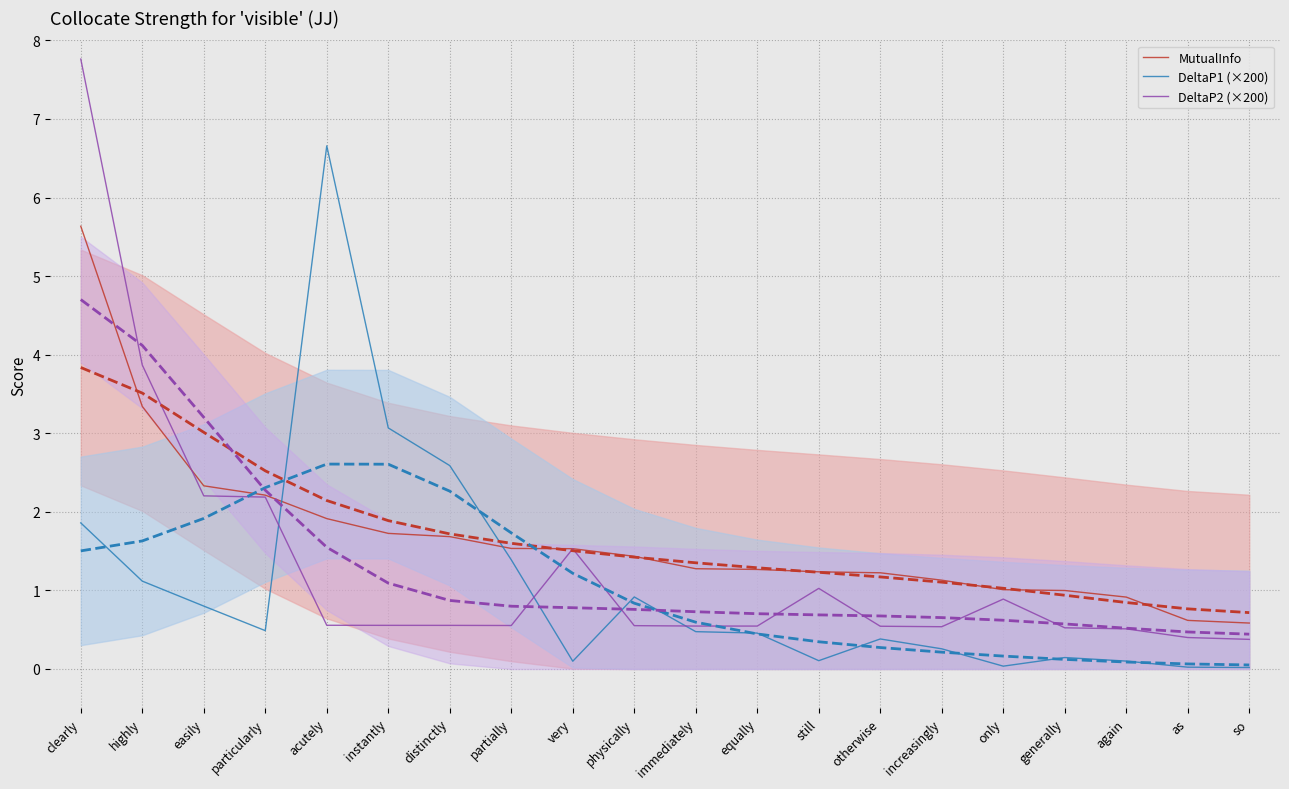

Which category has the lowest value across all series?

so